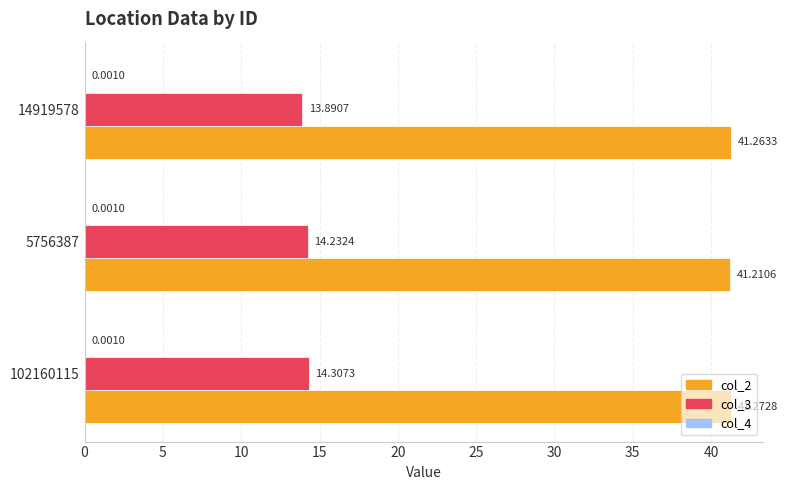

What is the sum of the col_3 values at 102160115 and 5756387?

28.5